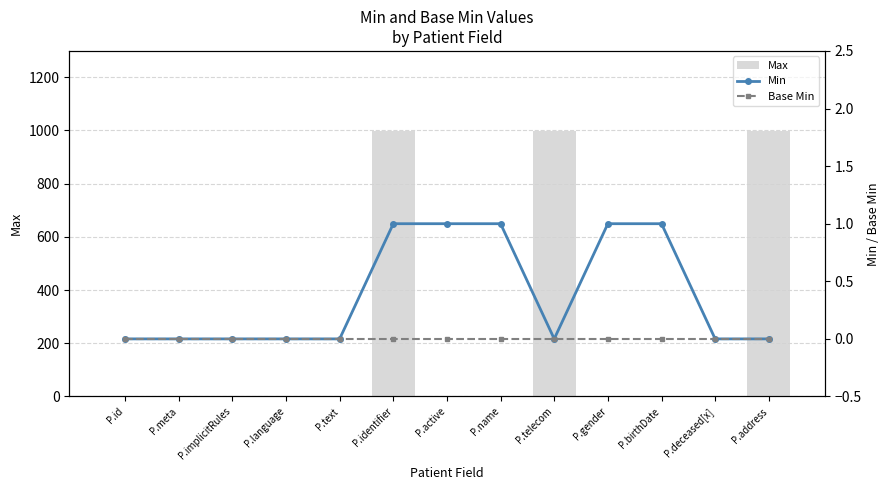

How many groups of bars are there?

13